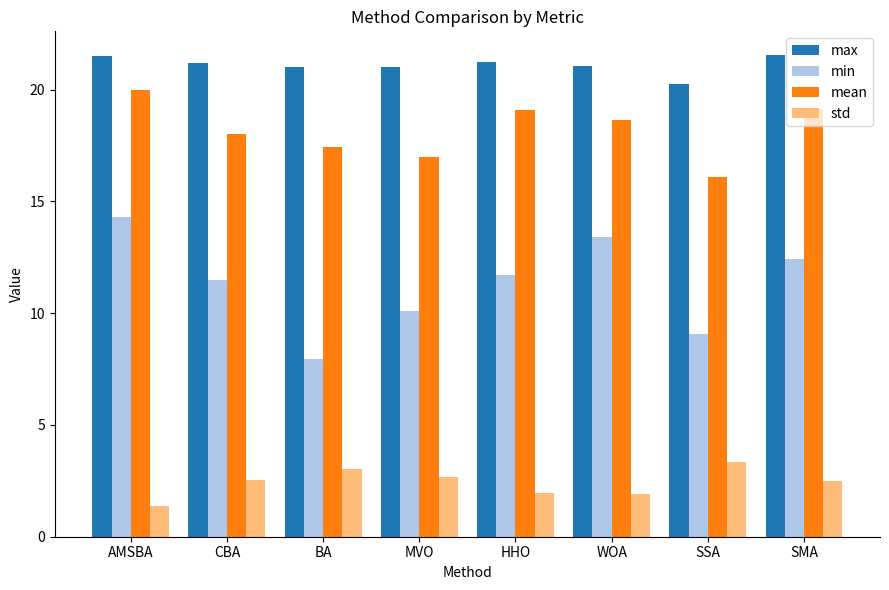

Which label corresponds to the smallest value in the chart?

AMSBA